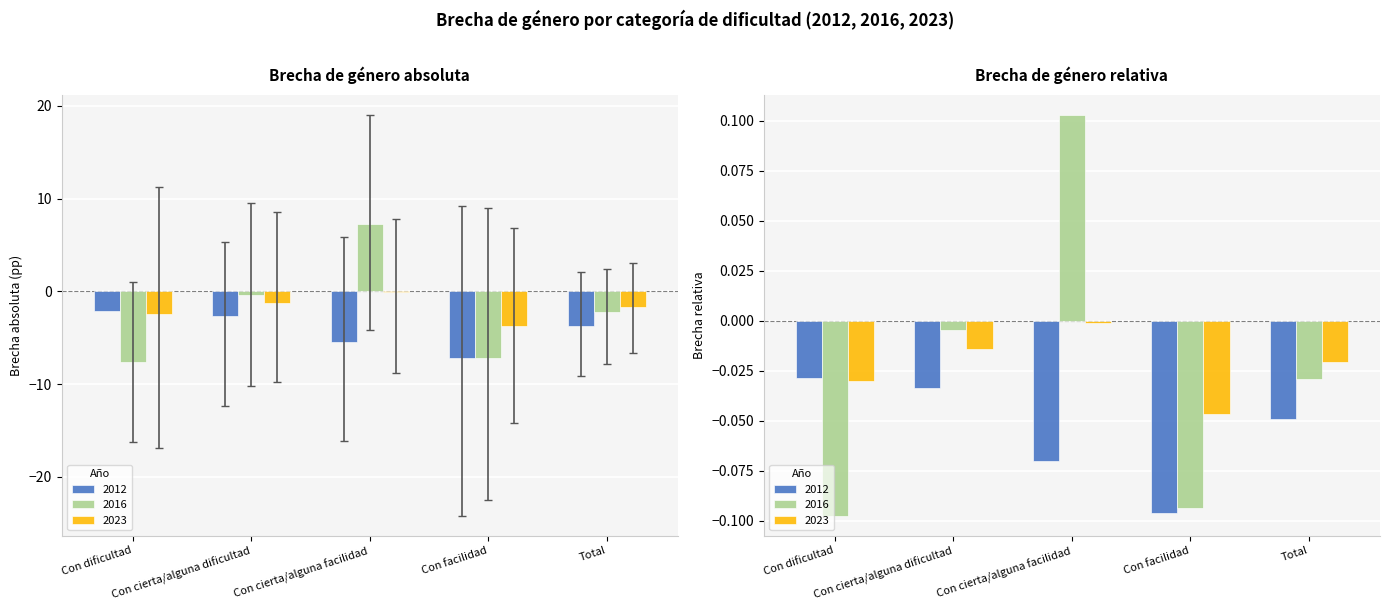

What is the total value across all series at Con dificultad?

-12.2